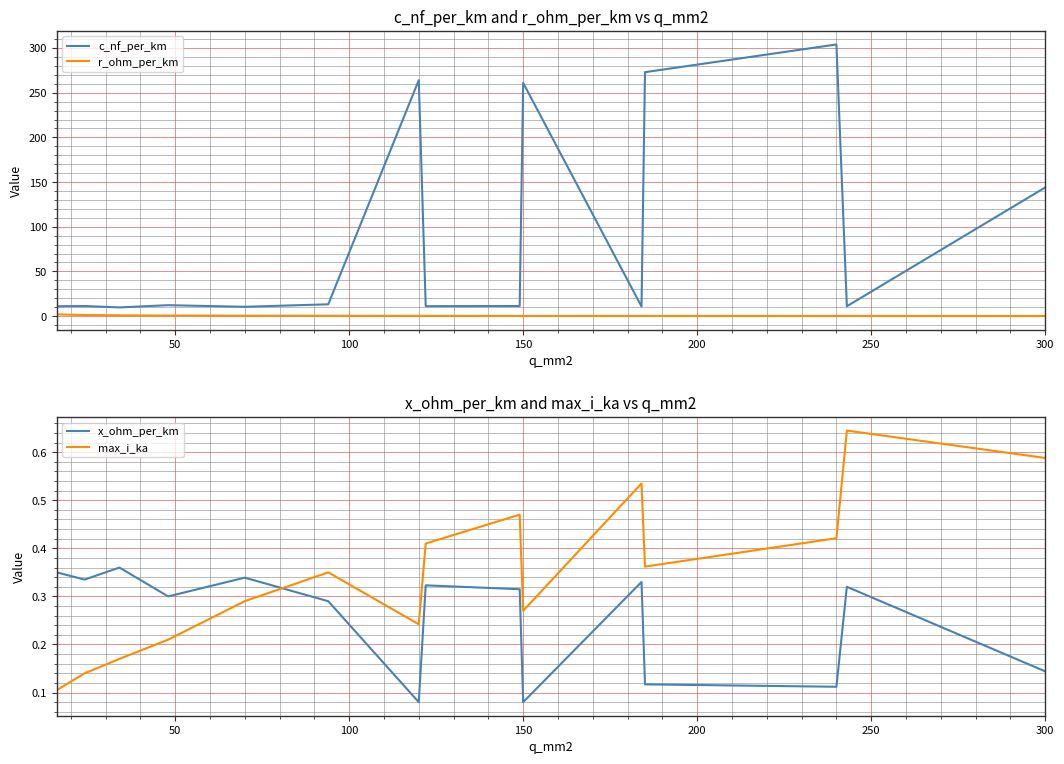

What is the maximum value for x_ohm_per_km?

0.4